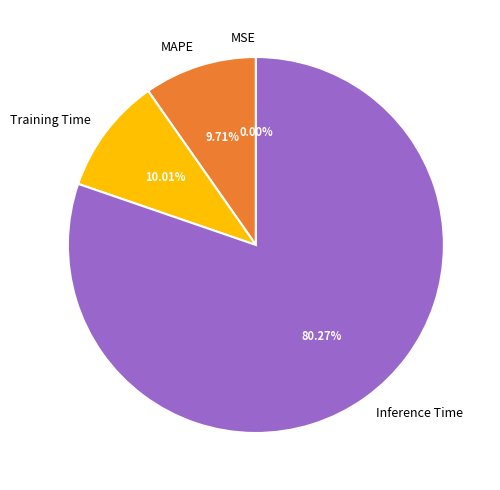

To the nearest percent, what is the average slice percentage?

25%